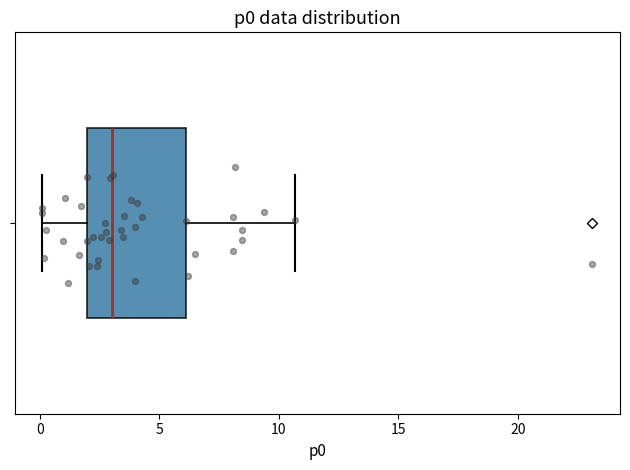

Read this box plot against the x-axis: the position of the median line, the range covered by the box, and the ends of both whiskers. The values are not printed on the chart, so give them approximately, as read against the axis.

median 3.0, box 2.0 to 6.0, whiskers 0.0 to 10.5